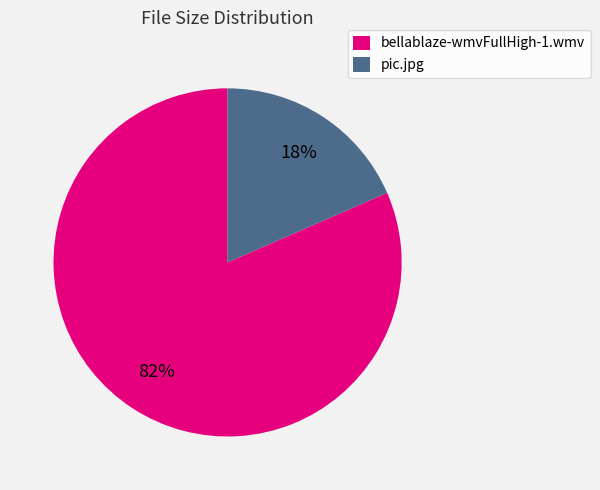

How many slices are in this pie chart?

2